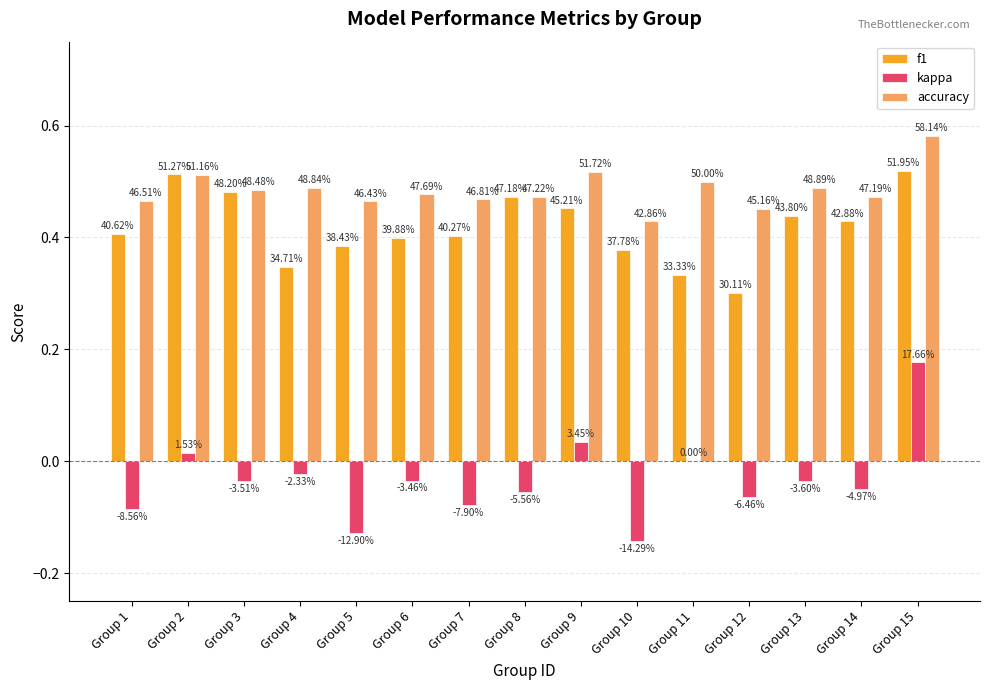

What are all the series names shown in the legend?

f1, kappa, accuracy